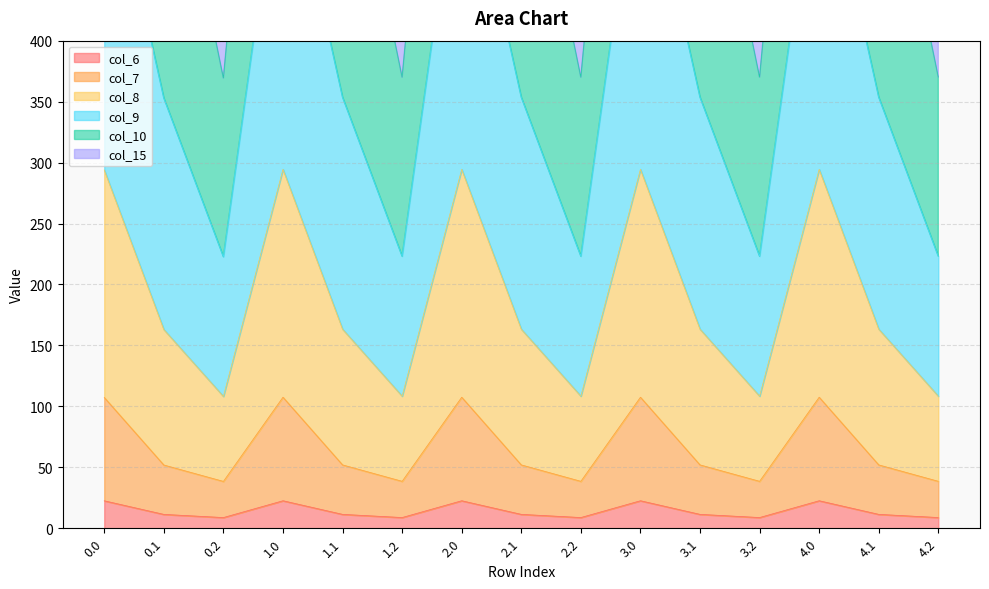

What is the maximum value for col_6?

22.6